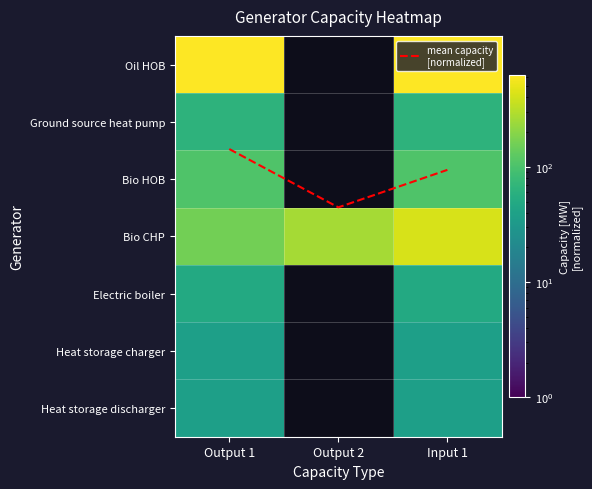

List the series in order of their peak value, lowest first.

mean capacity
[normalized], Heat storage charger, Heat storage discharger, Electric boiler, Ground source heat pump, Bio HOB, Bio CHP, Oil HOB